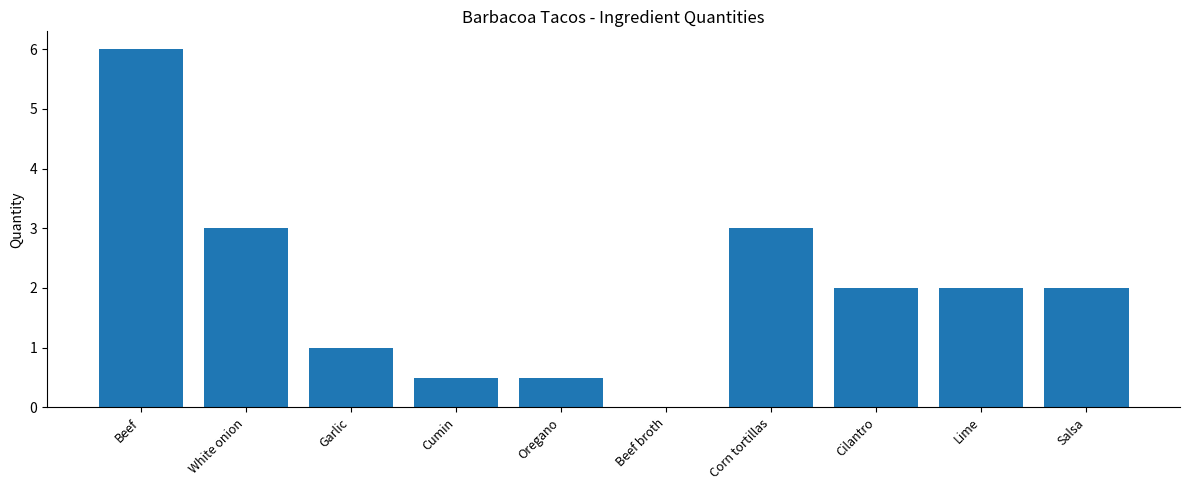

At which category does the chart reach its peak across all series?

Beef